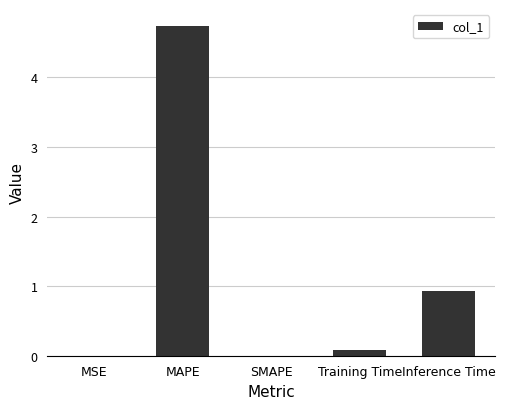

Count the number of data series in this chart.

1